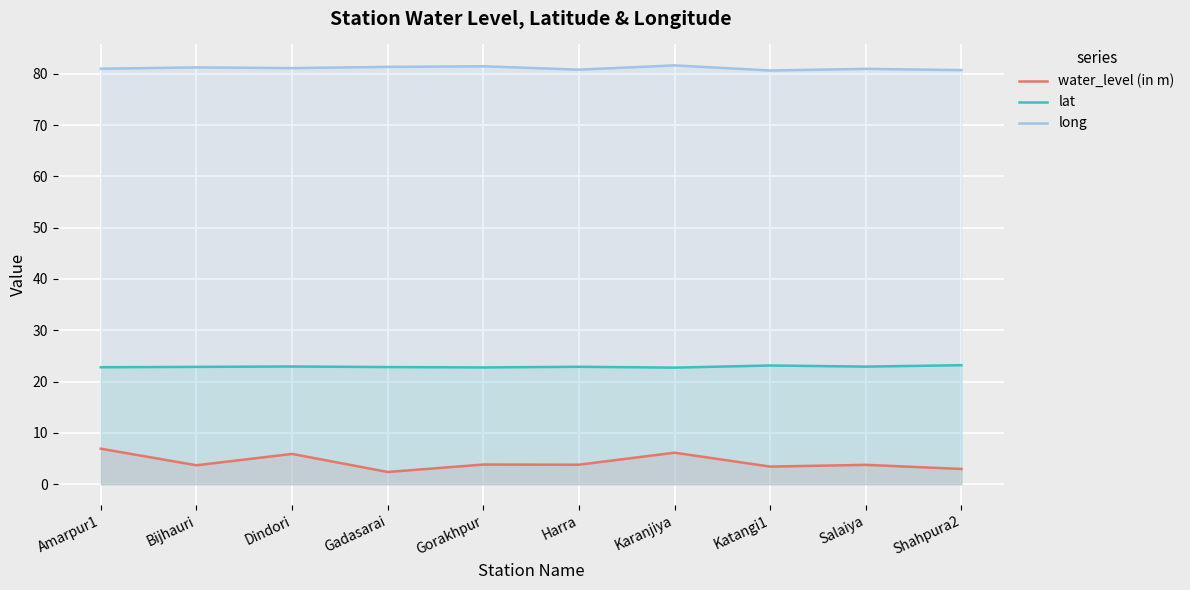

What is the sum of all long values?

810.8